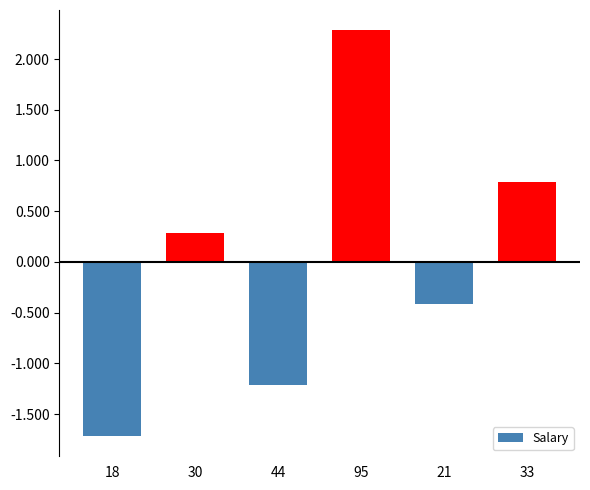

Does the chart contain any negative values?

Yes